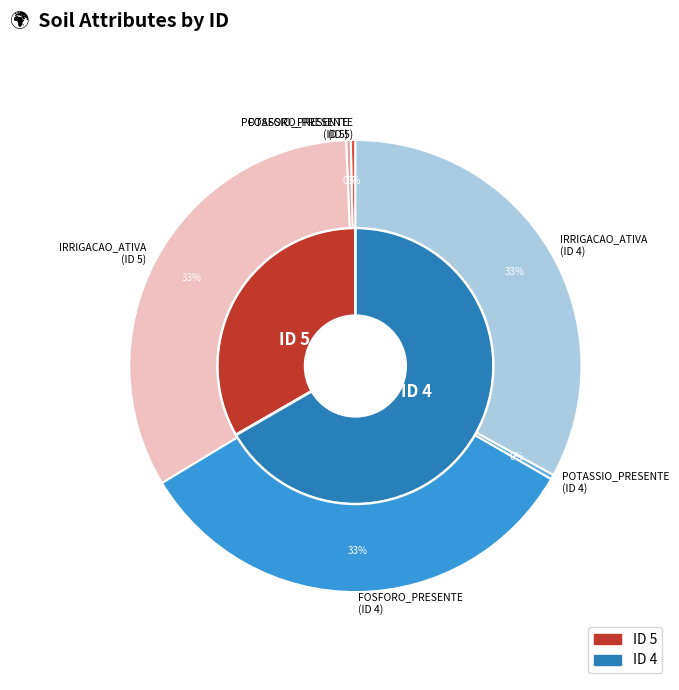

Rank the categories by value from lowest to highest.

ID 5, ID 4